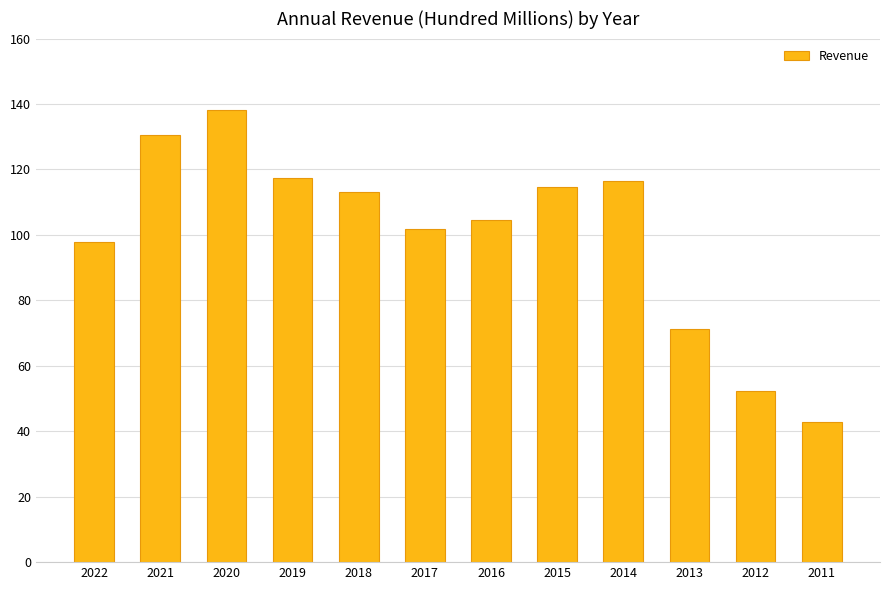

Reading left to right, transcribe all the data shown in this chart.

2022=97.9	2021=130.6	2020=138.1	2019=117.2	2018=113.0	2017=101.9	2016=104.4	2015=114.7	2014=116.5	2013=71.2	2012=52.3	2011=42.9